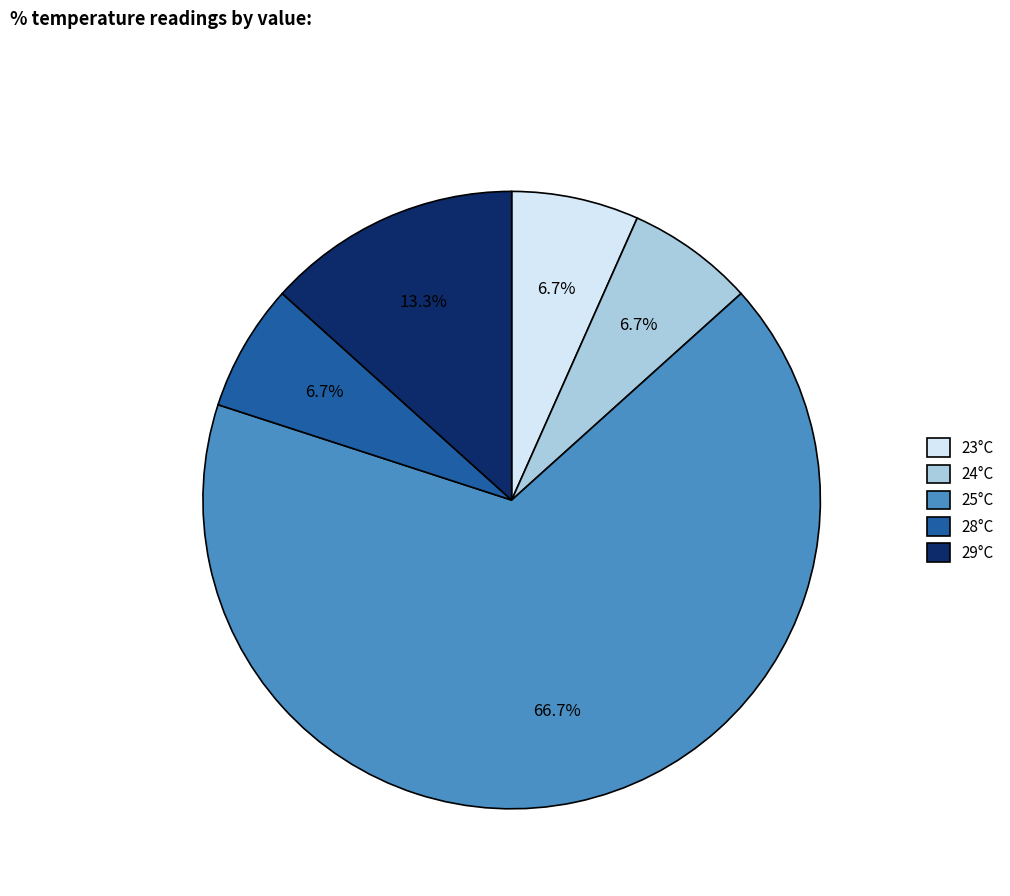

Which slice is the largest?

25°C